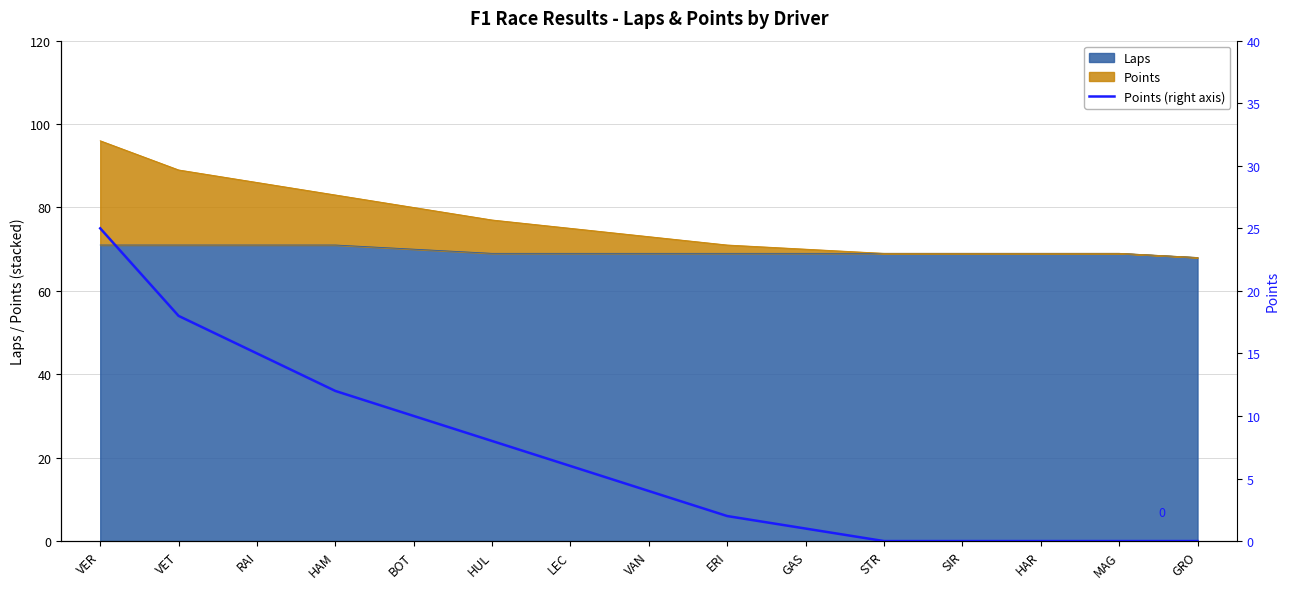

How many lines are shown in the chart?

1